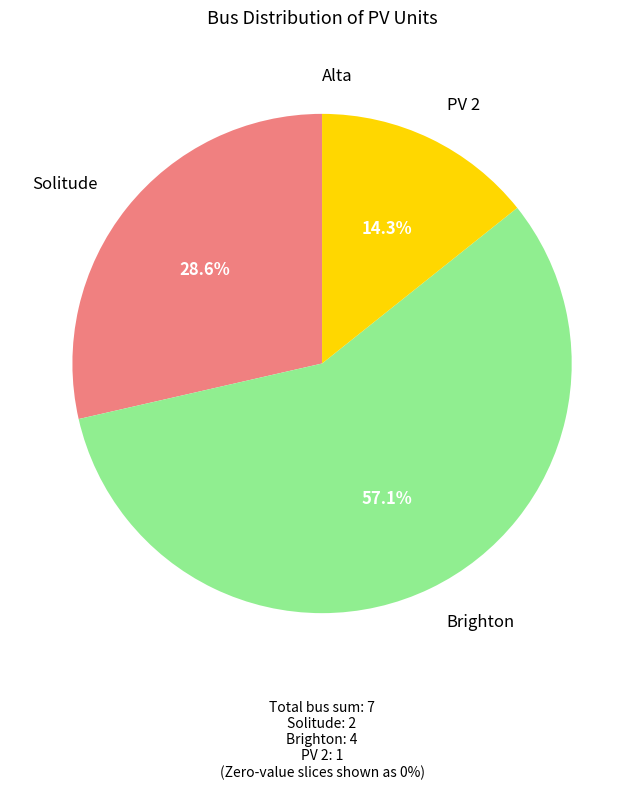

Is Brighton the majority of the pie?

Yes